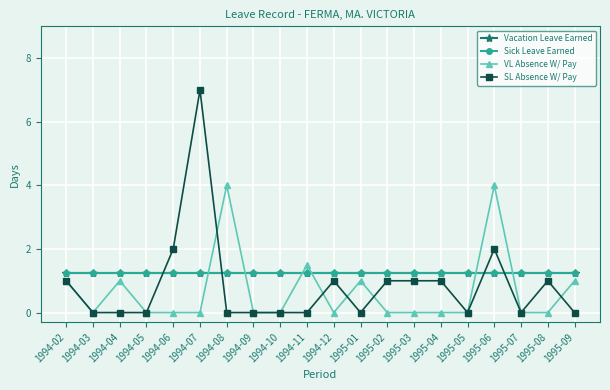

What is the difference between the maximum and minimum values in the VL Absence W/ Pay series?

4.0